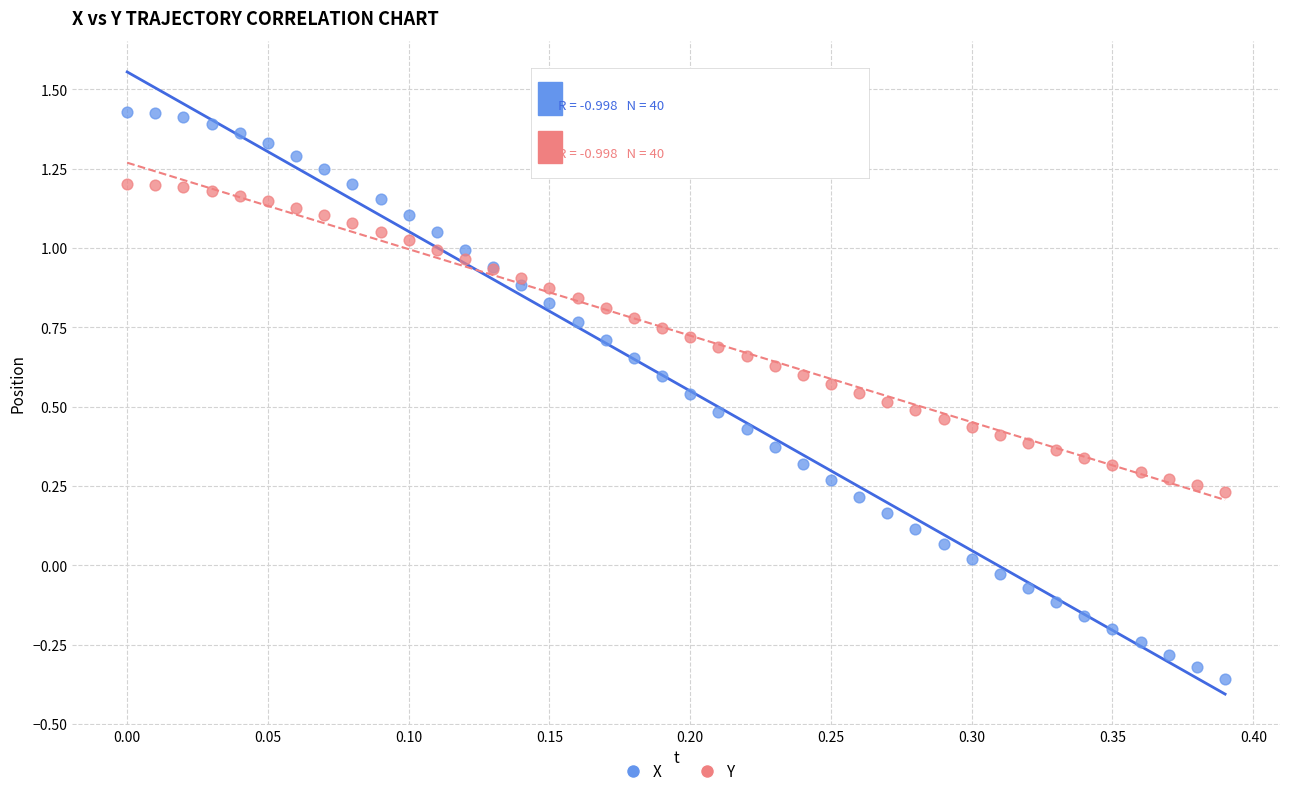

Which series contains the lowest Y value?

X